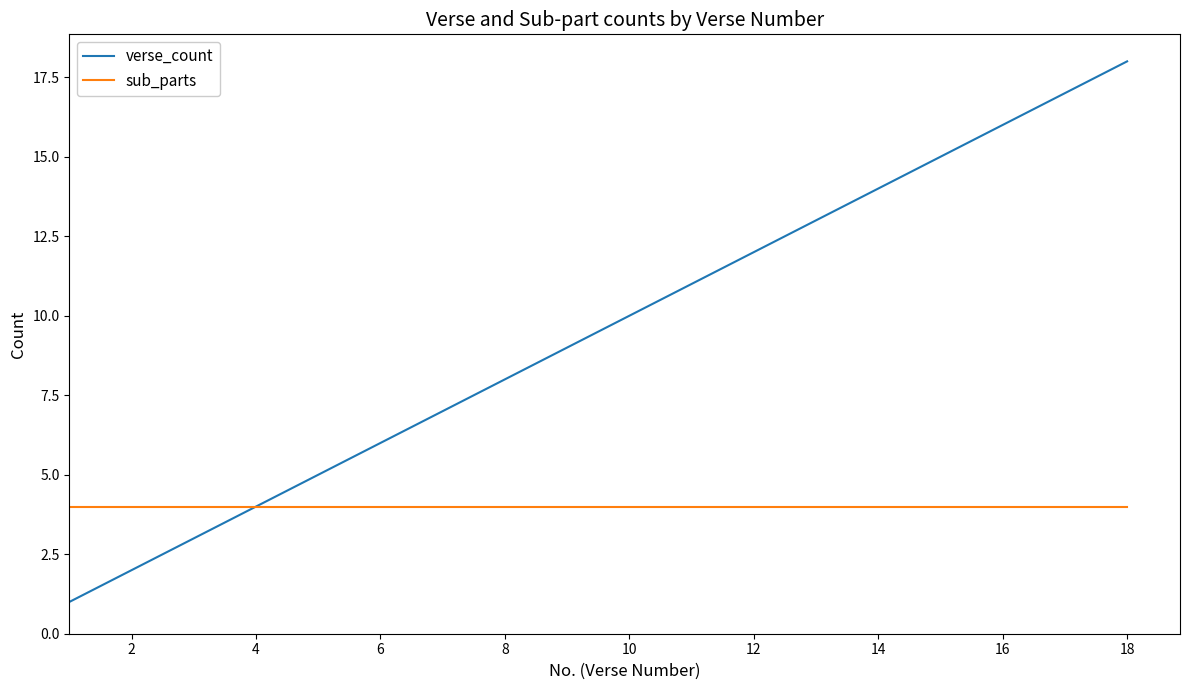

Rank the series by their average value, from lowest to highest.

sub_parts, verse_count